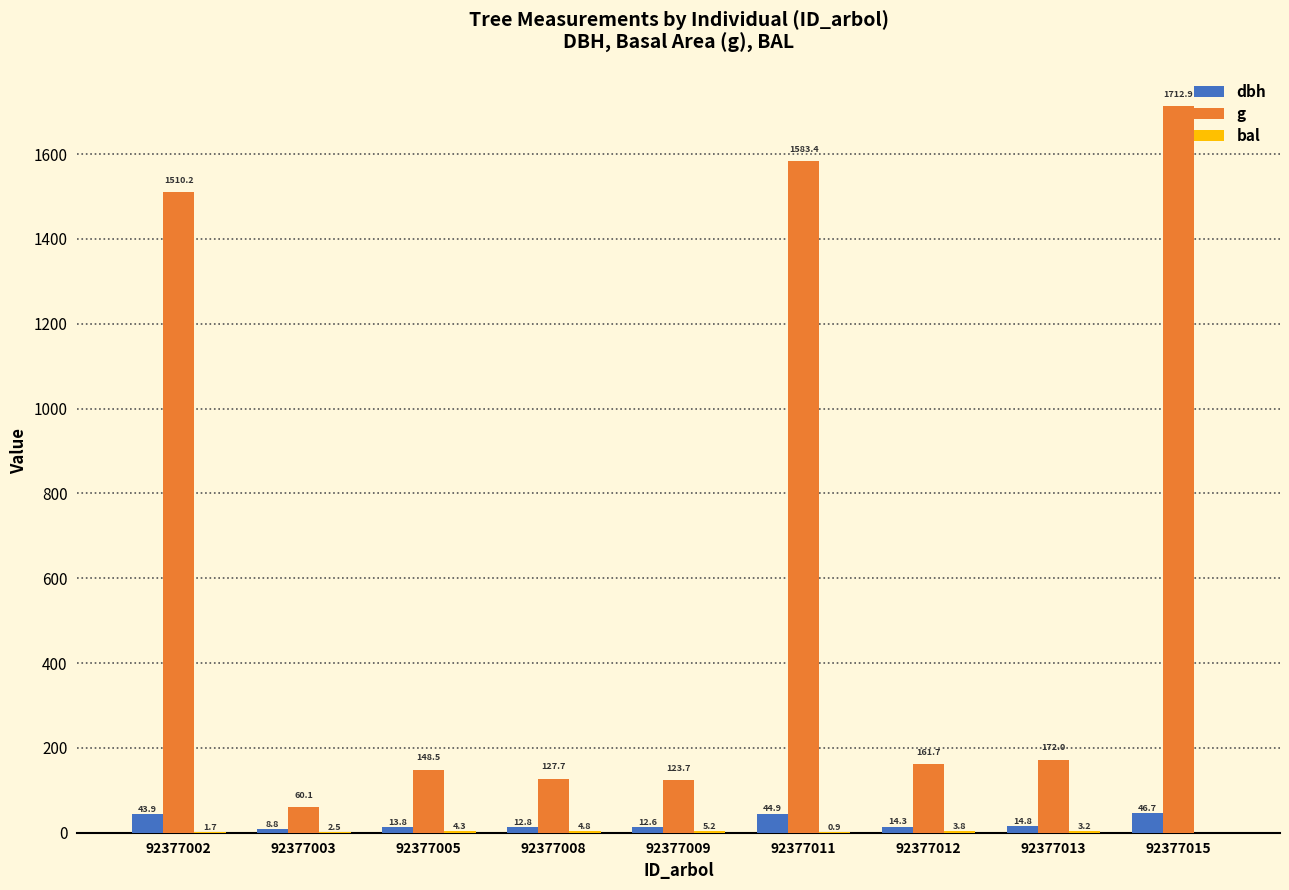

Count the number of categories in the chart.

9